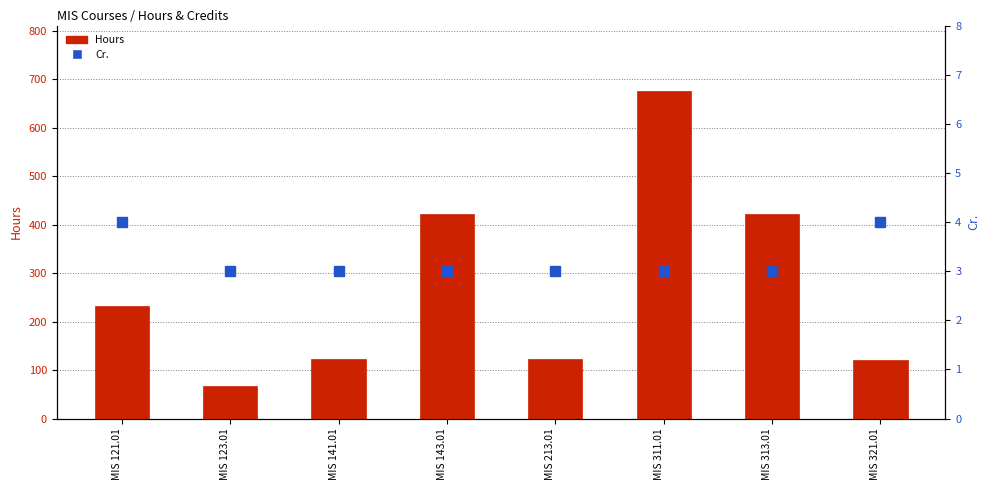

What is the difference between the maximum and minimum values in the Cr. series?

1